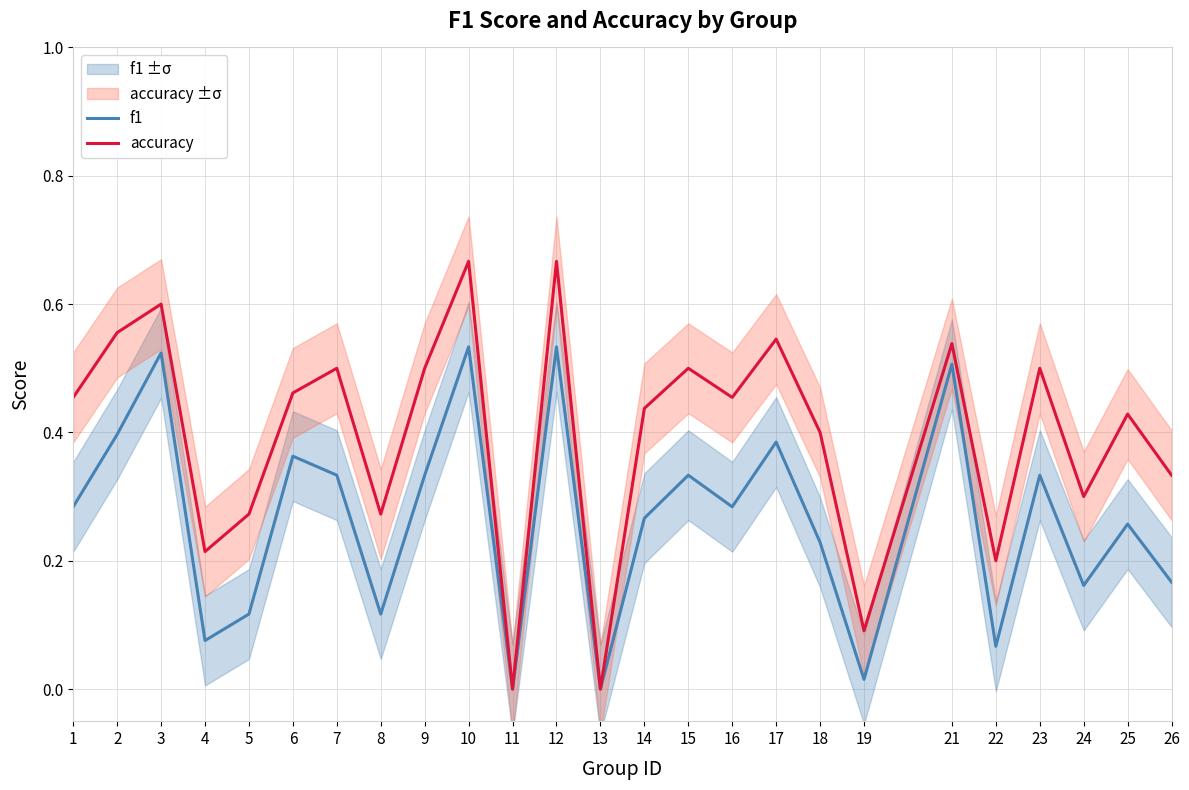

At which label does f1 reach its peak?

10